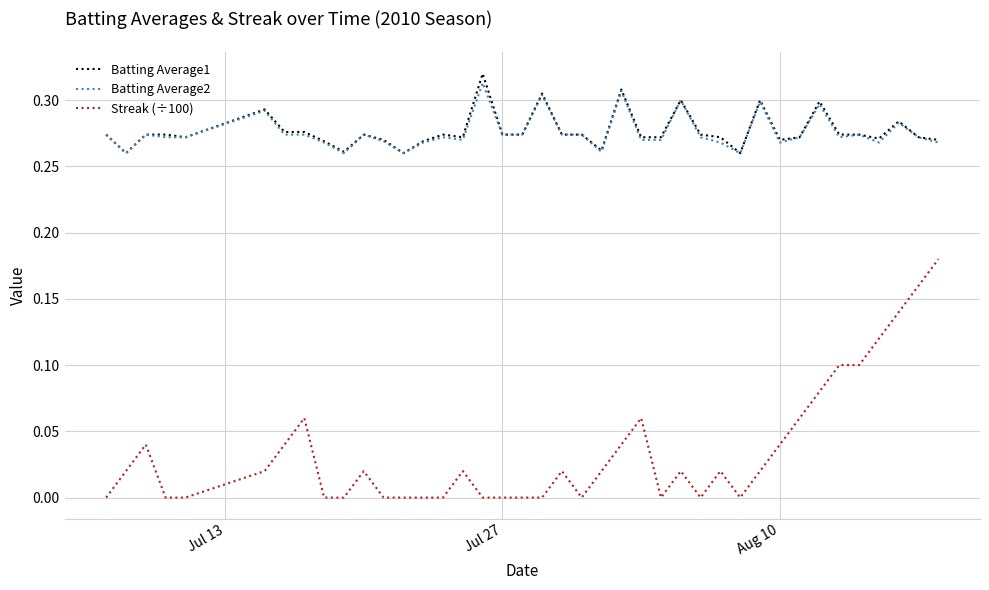

Which series has the widest spread of values?

Streak (÷100)